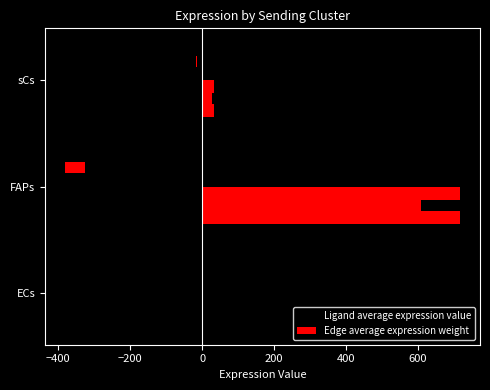

At ECs, list the series in order from smallest to largest.

Ligand average expression value, Edge average expression weight